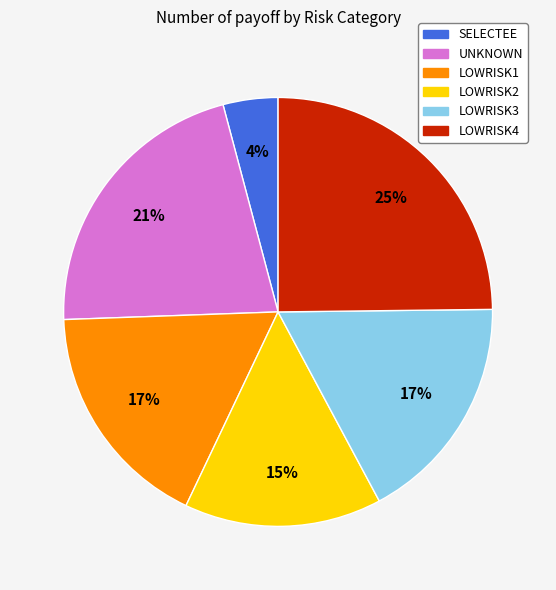

How many segments does this pie chart have?

6